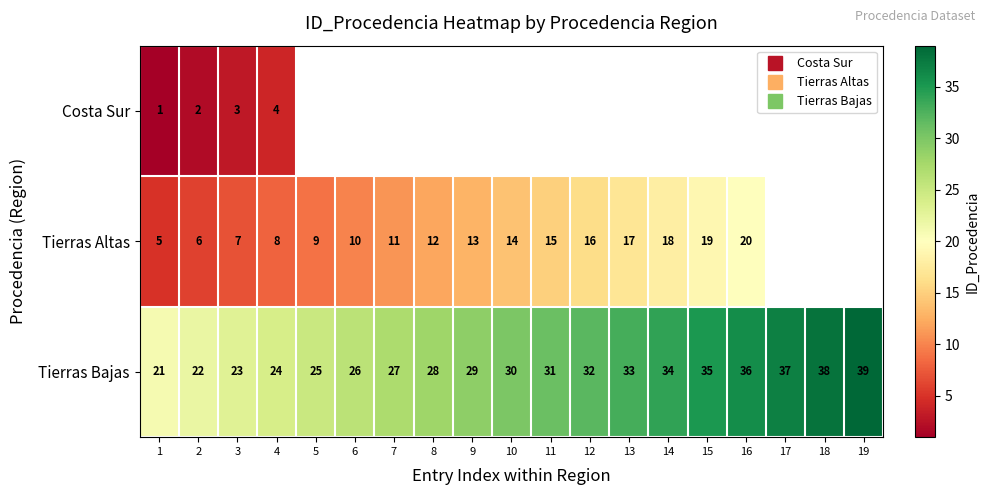

Which category has the highest value across all series?

19